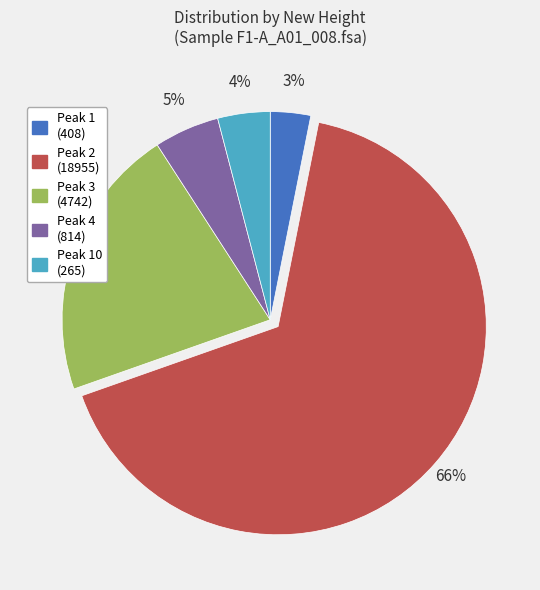

Does any single category account for the majority?

Yes